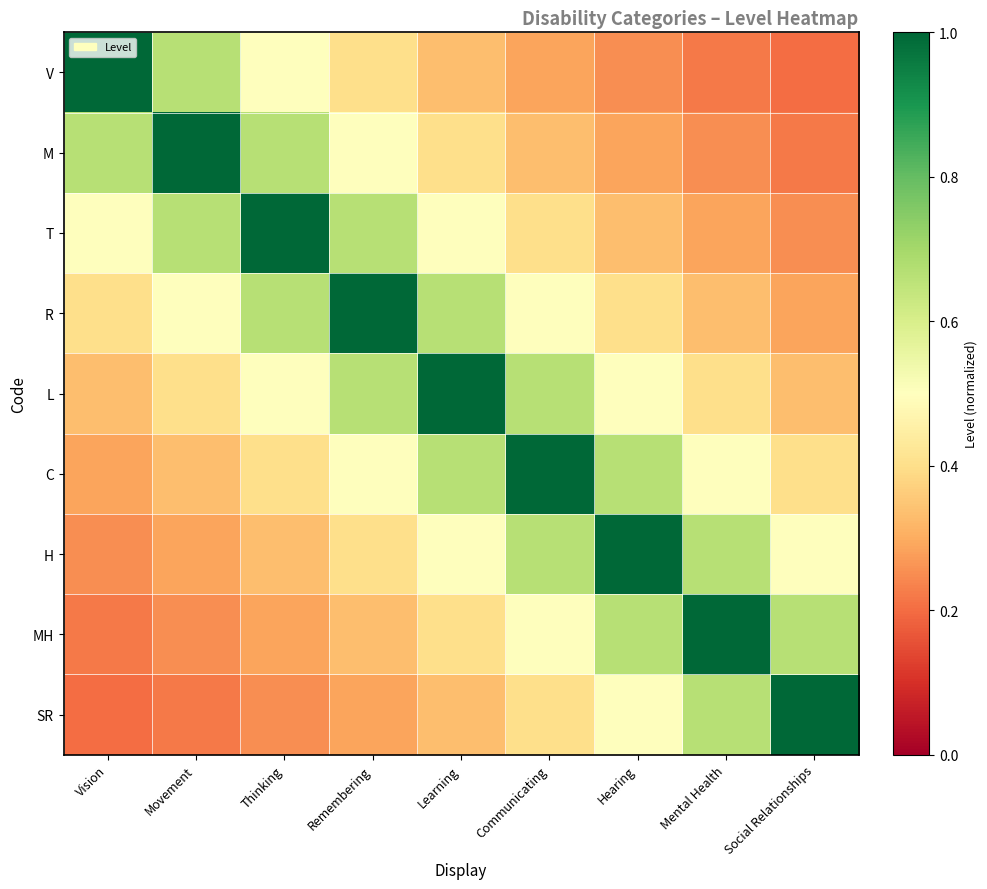

Reading left to right, transcribe all the data shown in this chart.

V: Vision=1.0	Movement=0.7	Thinking=0.5	Remembering=0.4	Learning=0.3	Communicating=0.3	Hearing=0.2	Mental Health=0.2	Social Relationships=0.2
M: Vision=0.7	Movement=1.0	Thinking=0.7	Remembering=0.5	Learning=0.4	Communicating=0.3	Hearing=0.3	Mental Health=0.2	Social Relationships=0.2
T: Vision=0.5	Movement=0.7	Thinking=1.0	Remembering=0.7	Learning=0.5	Communicating=0.4	Hearing=0.3	Mental Health=0.3	Social Relationships=0.2
R: Vision=0.4	Movement=0.5	Thinking=0.7	Remembering=1.0	Learning=0.7	Communicating=0.5	Hearing=0.4	Mental Health=0.3	Social Relationships=0.3
L: Vision=0.3	Movement=0.4	Thinking=0.5	Remembering=0.7	Learning=1.0	Communicating=0.7	Hearing=0.5	Mental Health=0.4	Social Relationships=0.3
C: Vision=0.3	Movement=0.3	Thinking=0.4	Remembering=0.5	Learning=0.7	Communicating=1.0	Hearing=0.7	Mental Health=0.5	Social Relationships=0.4
H: Vision=0.2	Movement=0.3	Thinking=0.3	Remembering=0.4	Learning=0.5	Communicating=0.7	Hearing=1.0	Mental Health=0.7	Social Relationships=0.5
MH: Vision=0.2	Movement=0.2	Thinking=0.3	Remembering=0.3	Learning=0.4	Communicating=0.5	Hearing=0.7	Mental Health=1.0	Social Relationships=0.7
SR: Vision=0.2	Movement=0.2	Thinking=0.2	Remembering=0.3	Learning=0.3	Communicating=0.4	Hearing=0.5	Mental Health=0.7	Social Relationships=1.0